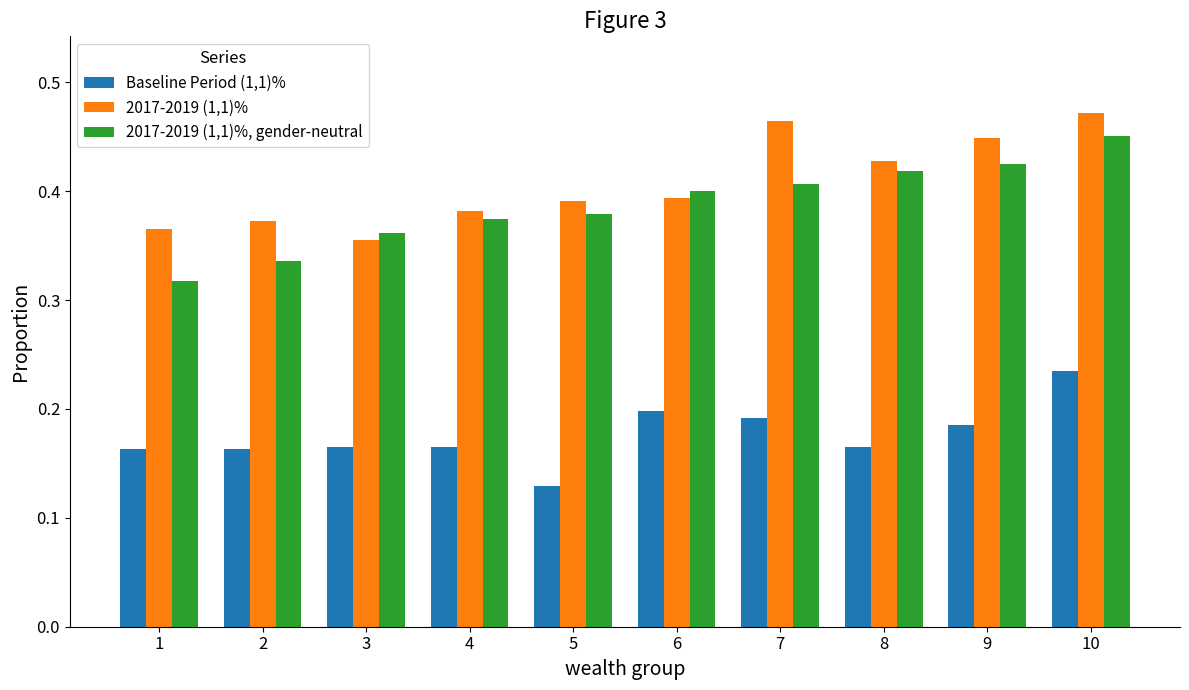

Which category has the highest value in the Baseline Period (1,1)% series?

10